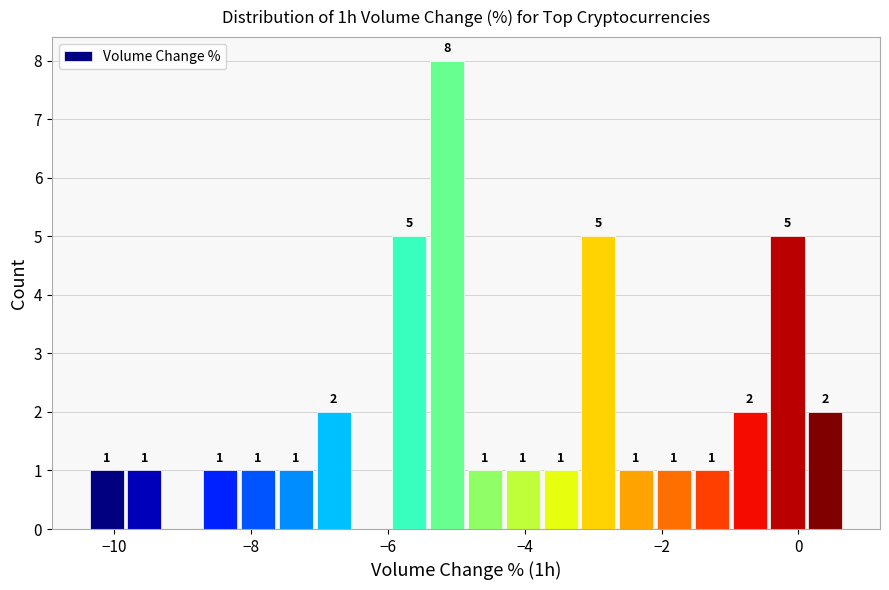

Read against the x-axis, roughly where is the centre of the tallest bar?

-5.2